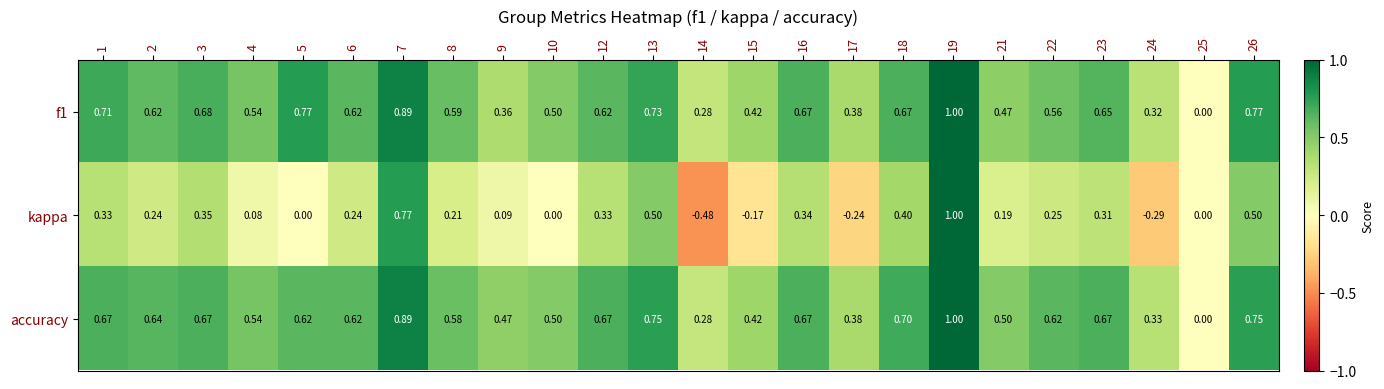

Which series has the largest total across all categories?

accuracy